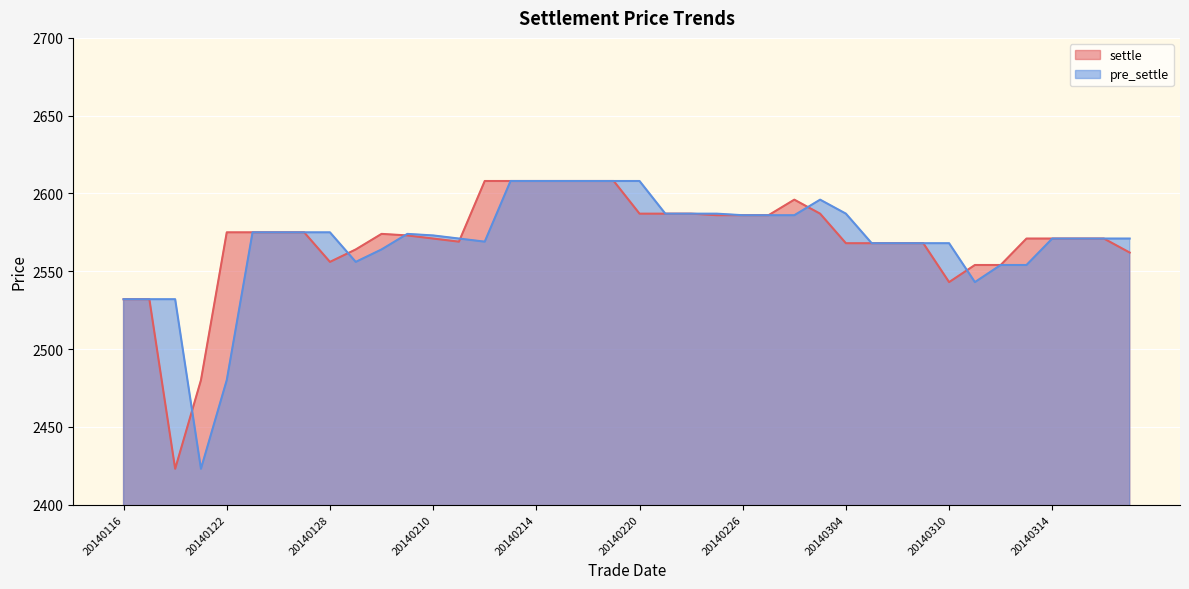

Reading left to right, transcribe all the data shown in this chart.

settle: 2532	2532	2423	2480	2575	2575	2575	2575	2556	2564	2574	2573	2571	2569	2608	2608	2608	2608	2608	2608	2587	2587	2587	2586	2586	2586	2596	2587	2568	2568	2568	2568	2543	2554	2554	2571	2571	2571	2571	2562
pre_settle: 2532	2532	2532	2423	2480	2575	2575	2575	2575	2556	2564	2574	2573	2571	2569	2608	2608	2608	2608	2608	2608	2587	2587	2587	2586	2586	2586	2596	2587	2568	2568	2568	2568	2543	2554	2554	2571	2571	2571	2571